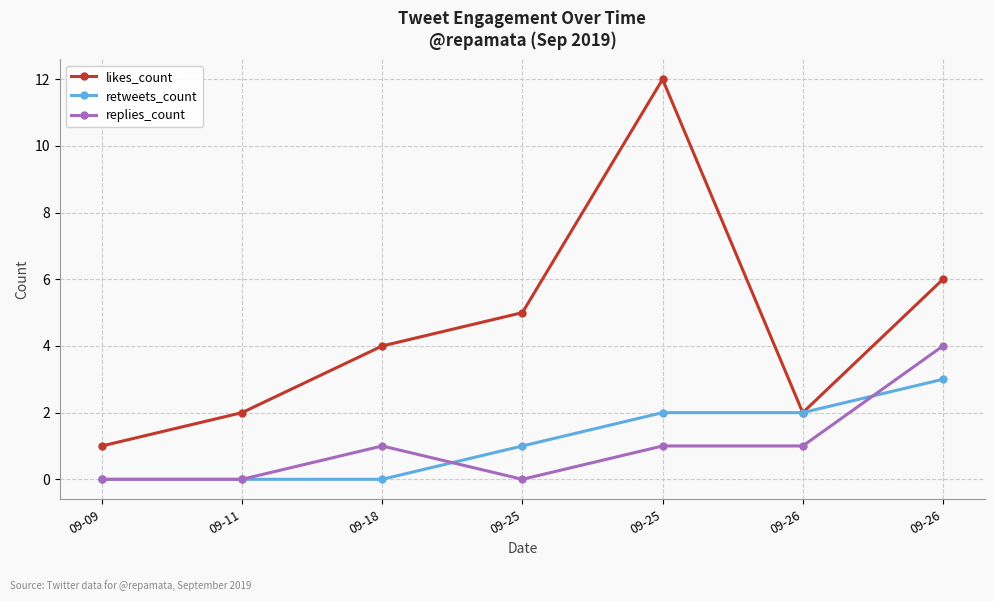

True or false: retweets_count has a value of 2 at 09-26.

True